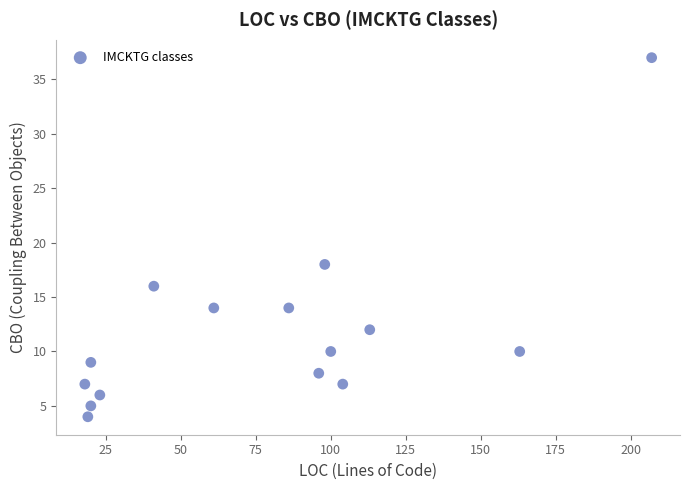

What is the range of X values (max minus min)?

189